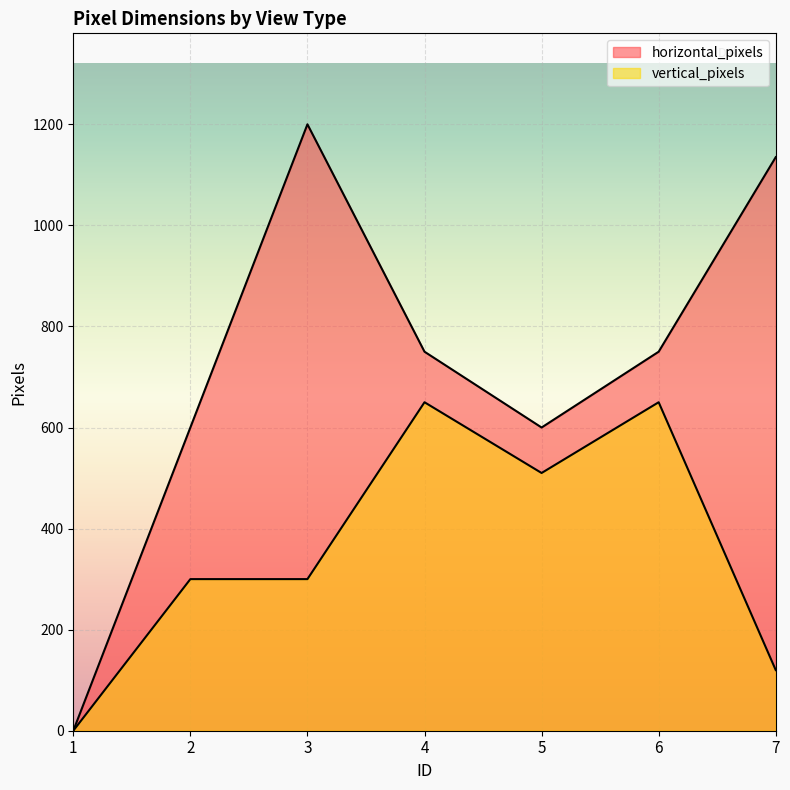

Is the value of vertical_pixels at 4 greater than the value of horizontal_pixels at 3?

No